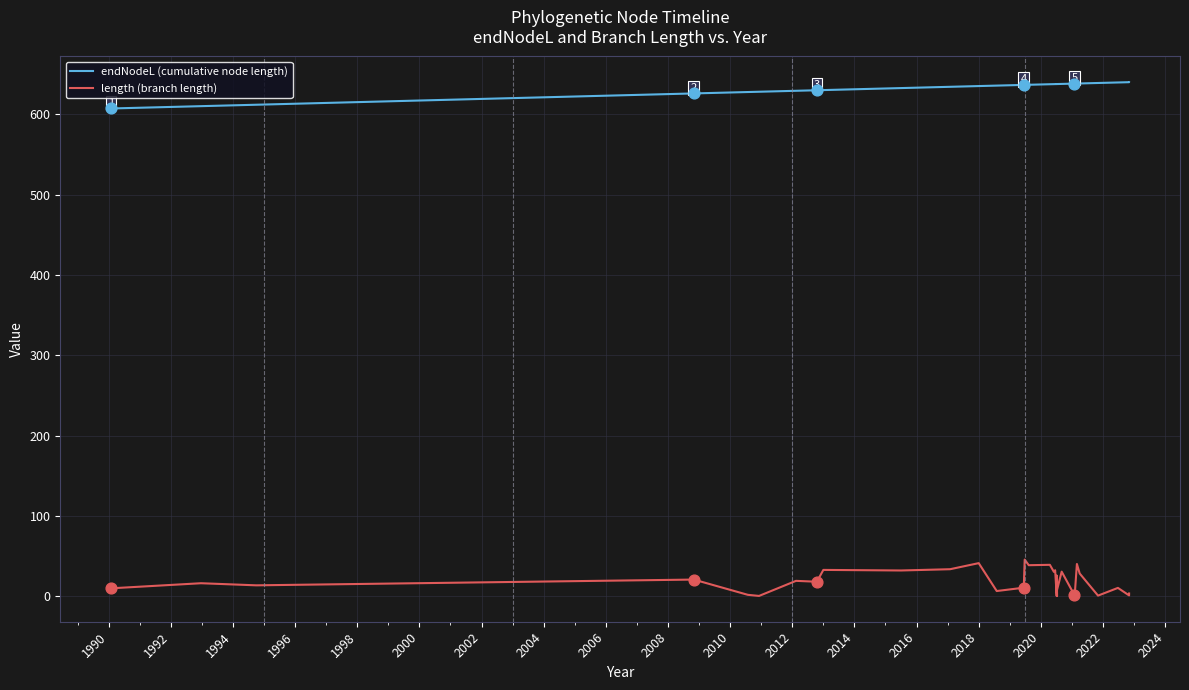

Which series reaches the maximum Y coordinate?

endNodeL (cumulative node length)